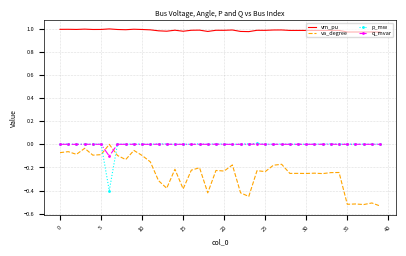

Which series has the largest total across all categories?

vm_pu